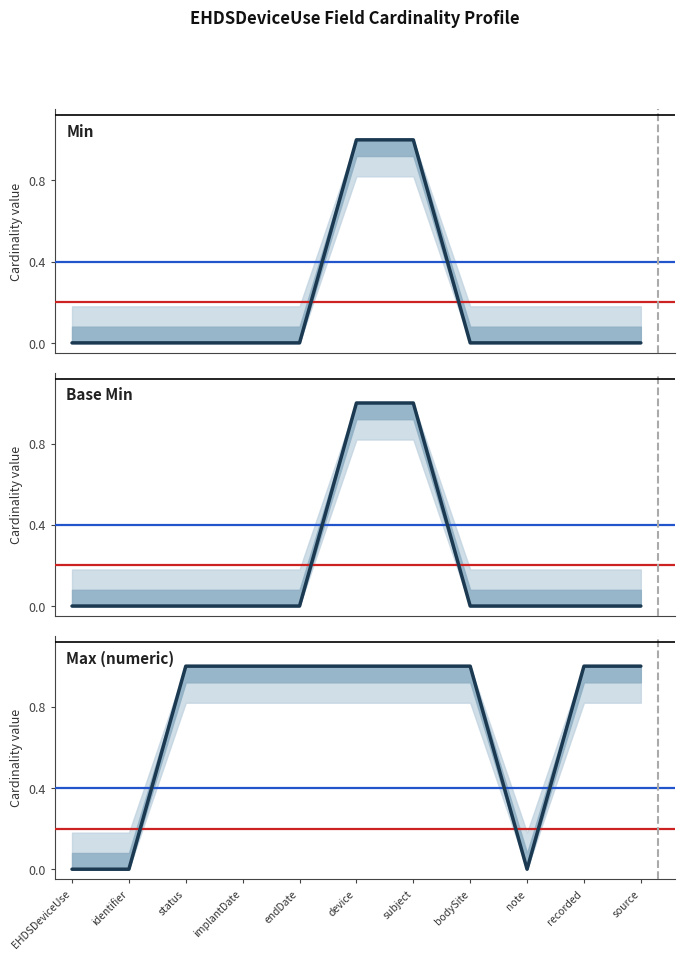

What is the sum of all Min values?

2